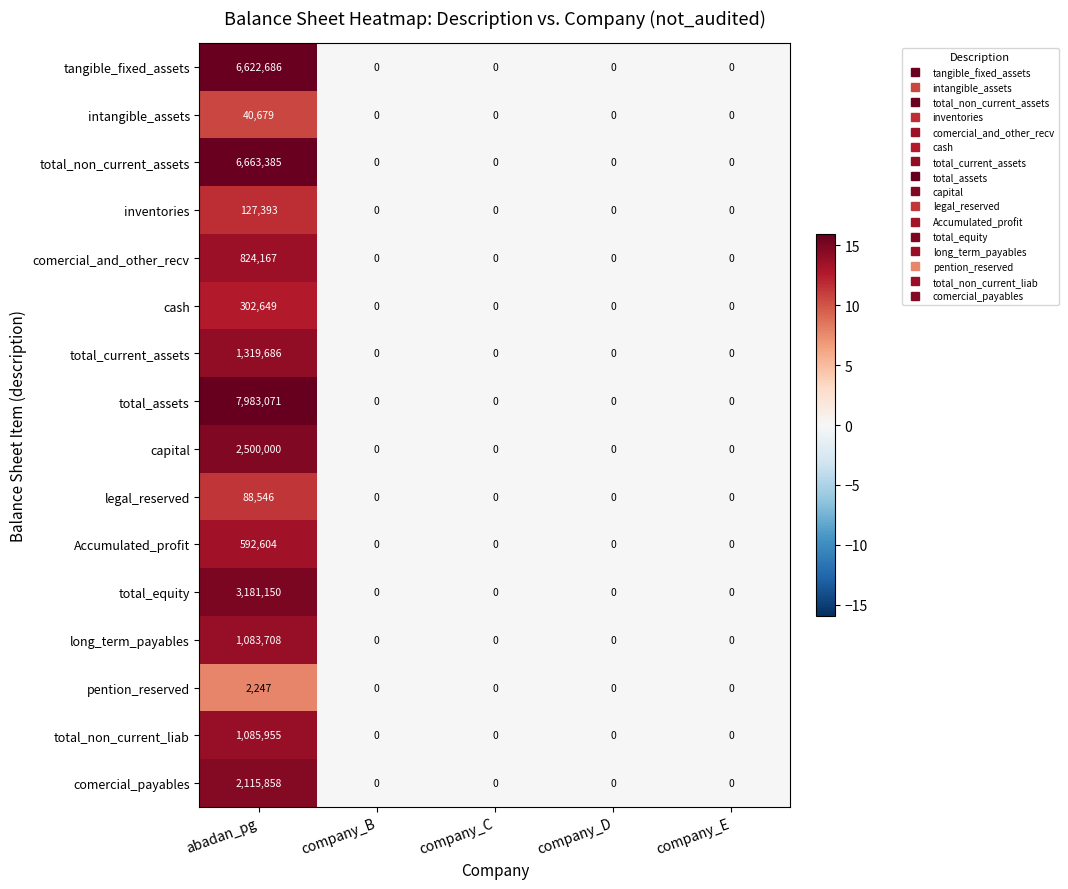

Is the value of Accumulated_profit at company_D greater than the value of comercial_and_other_recv at abadan_pg?

No